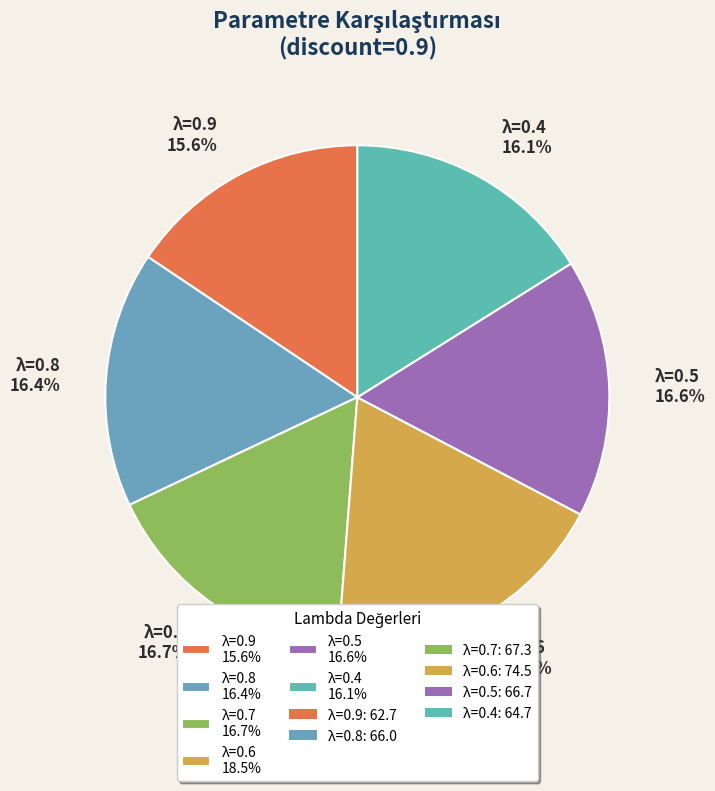

How many segments does this pie chart have?

6